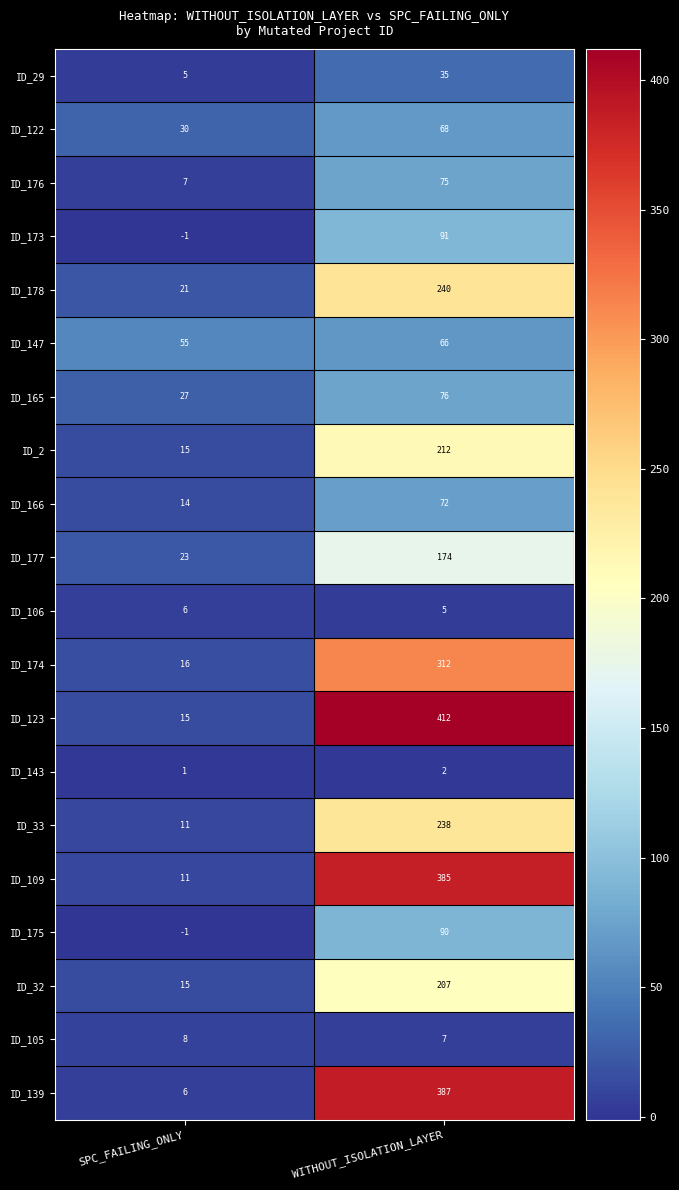

What value does the ID_106 series have at WITHOUT_ISOLATION_LAYER?

5